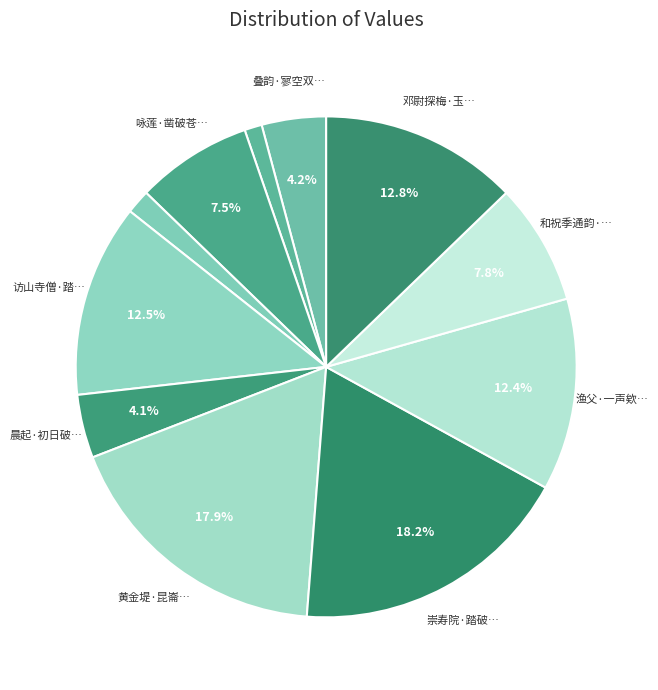

How many slices are in this pie chart?

11